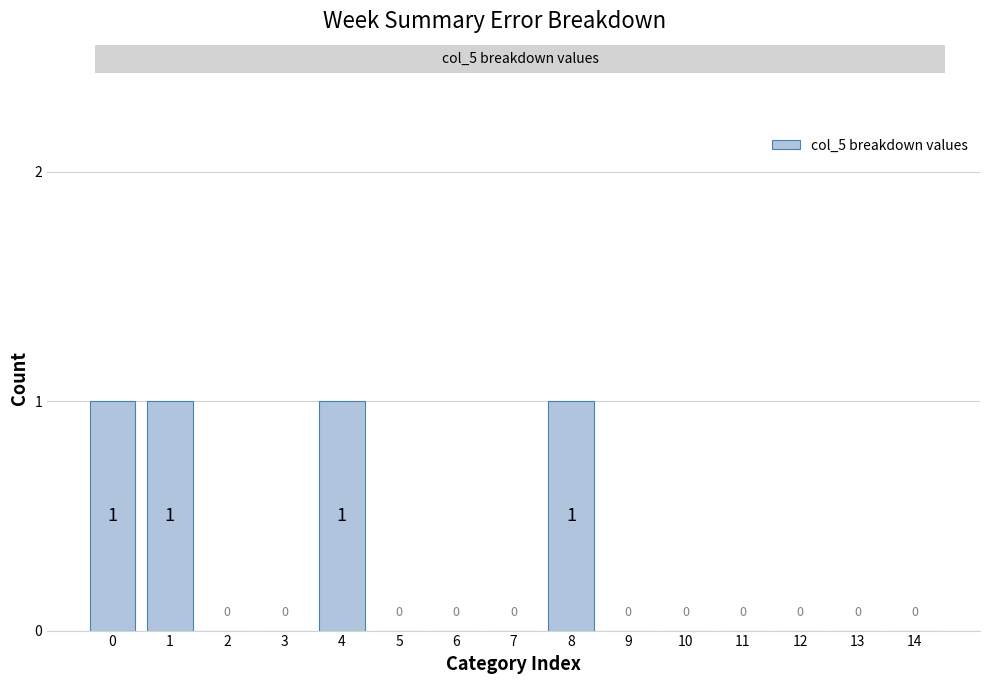

Reading left to right, what are all the values shown in this chart?

0=1	1=1	2=0	3=0	4=1	5=0	6=0	7=0	8=1	9=0	10=0	11=0	12=0	13=0	14=0